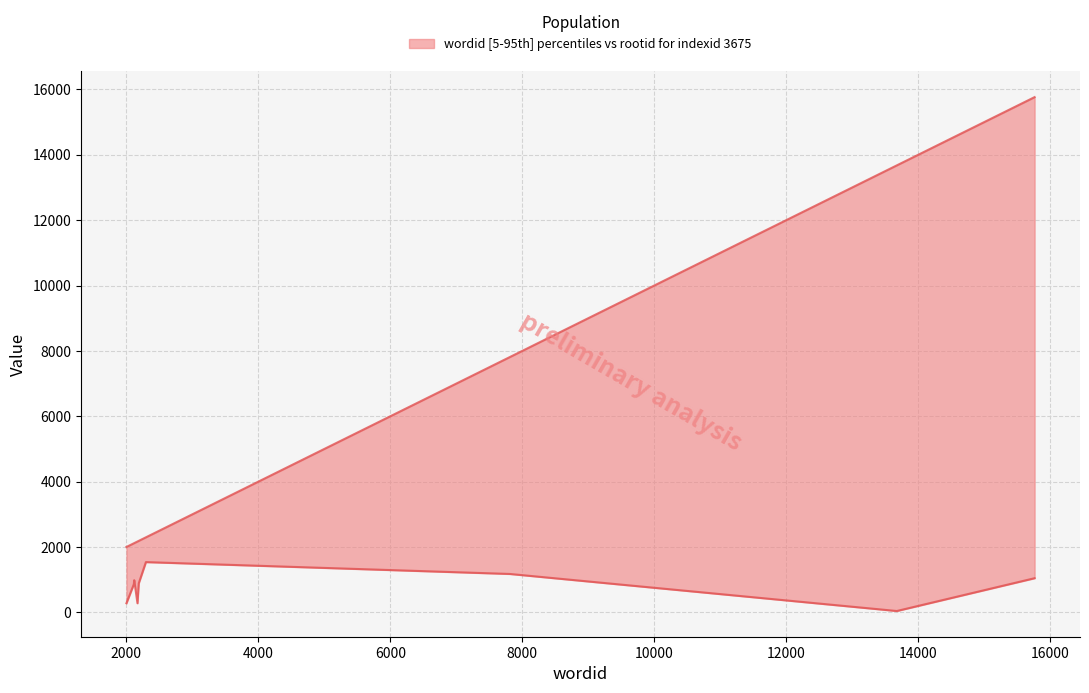

What value does the wordid series have at 2188, to the nearest 100?

2200